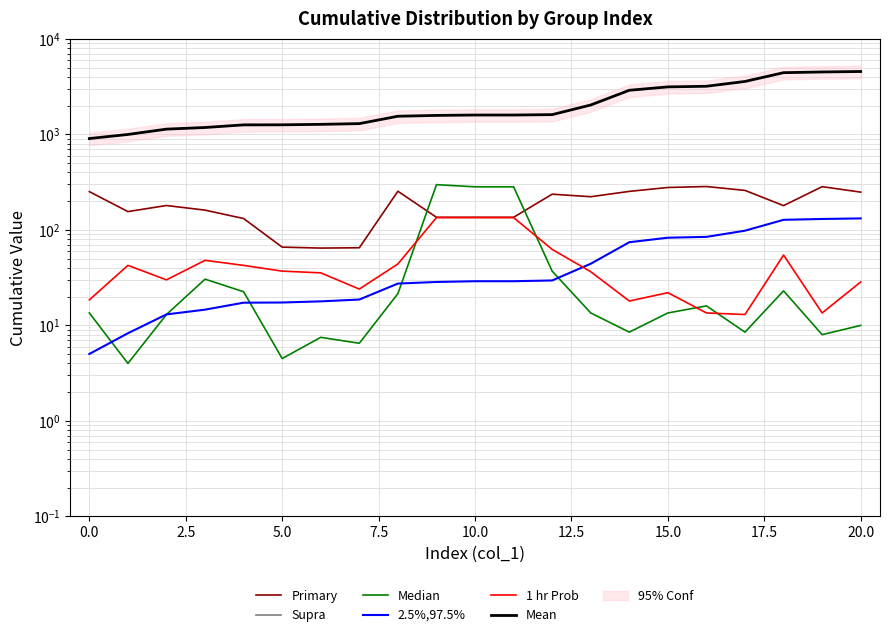

True or false: Mean and Primary cross at least once.

False